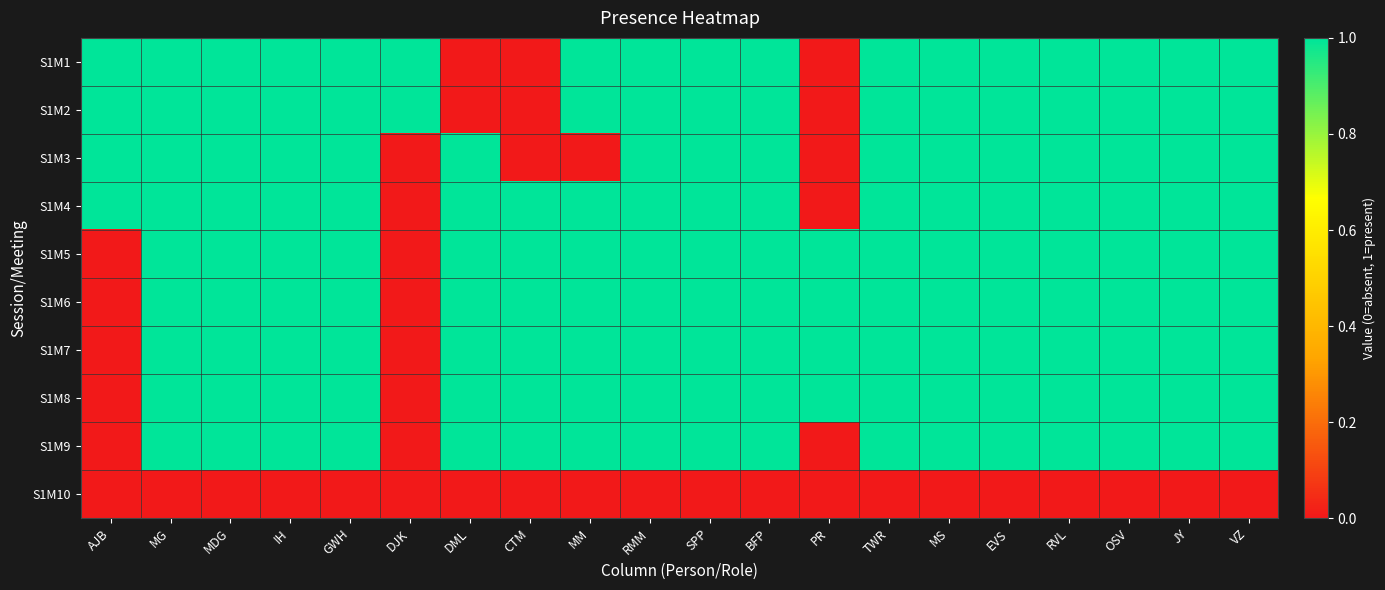

Which series changed the most between CTM and MM?

S1M1